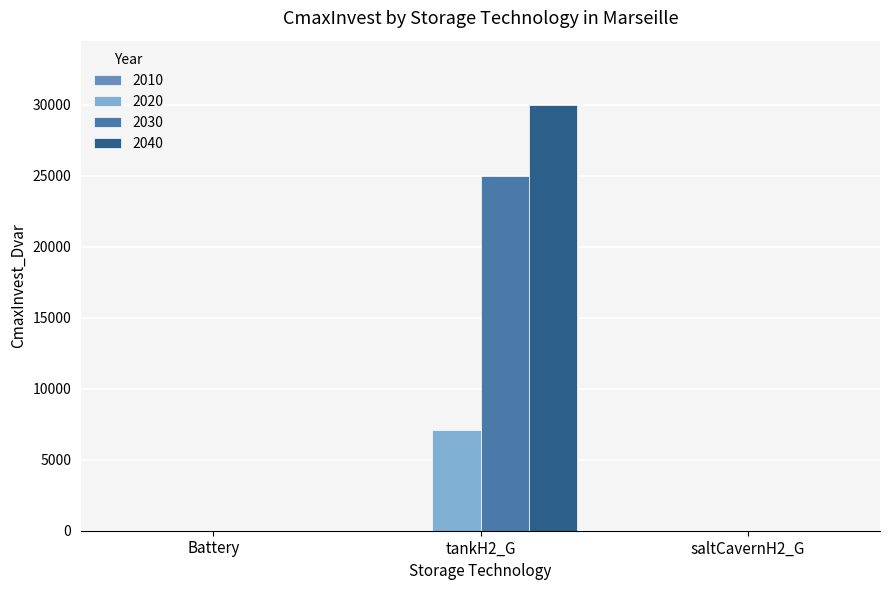

How many series are shown in this chart?

3